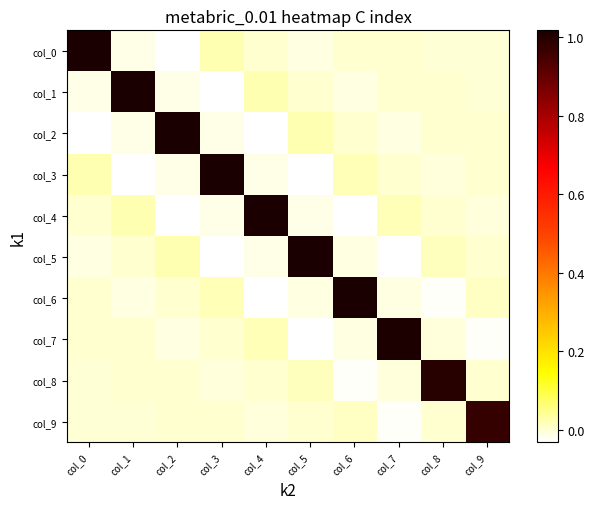

Rank the series by their maximum value, from highest to lowest.

col_0, col_1, col_2, col_3, col_4, col_5, col_6, col_7, col_8, col_9